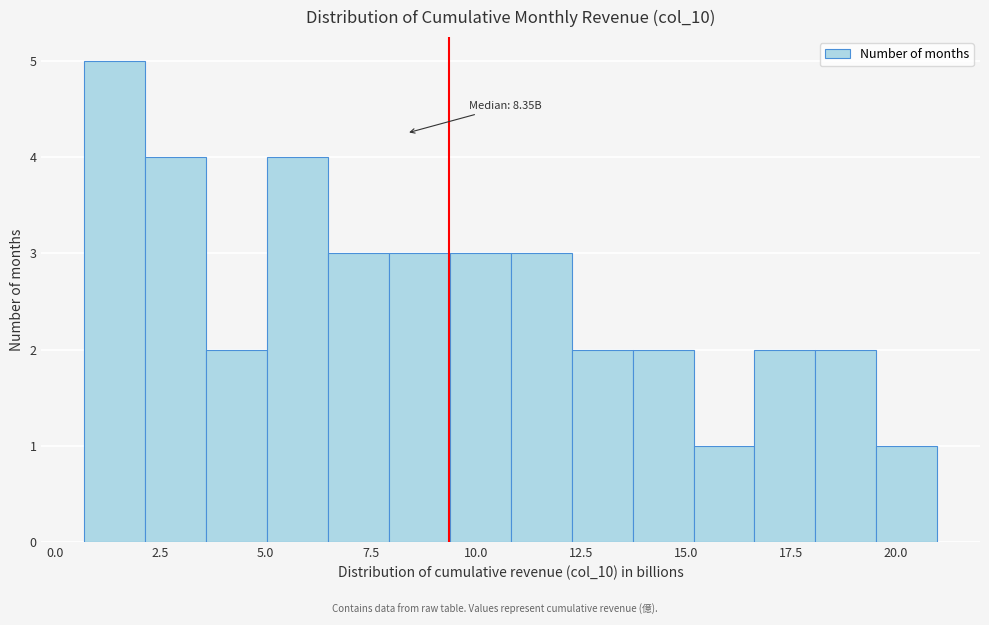

Read against the x-axis, roughly where is the centre of the tallest bar?

1.5